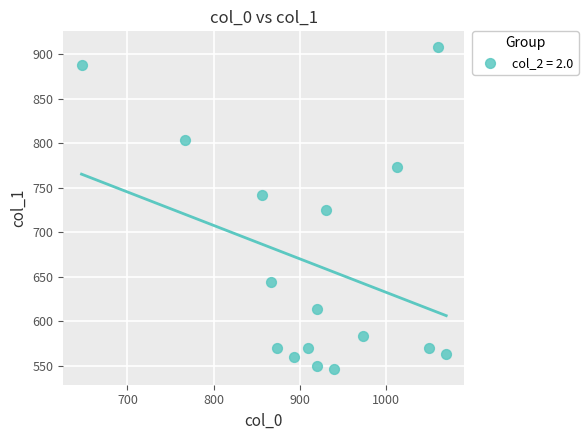

What is the range of Y values (max minus min)?

361.1